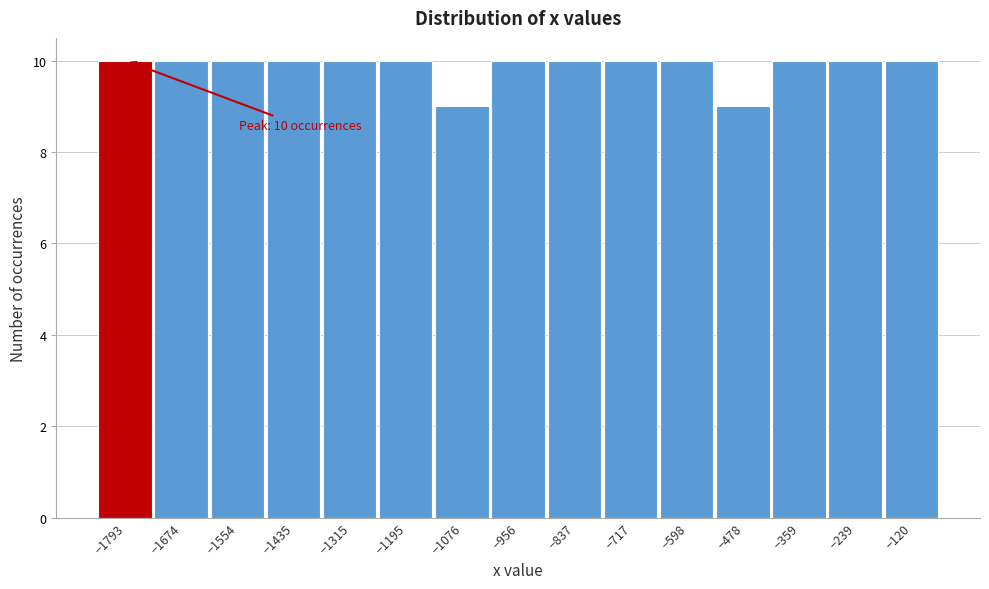

Reading left to right, what are all the values shown in this chart?

−1793=10	−1674=10	−1554=10	−1435=10	−1315=10	−1195=10	−1076=9	−956=10	−837=10	−717=10	−598=10	−478=9	−359=10	−239=10	−120=10